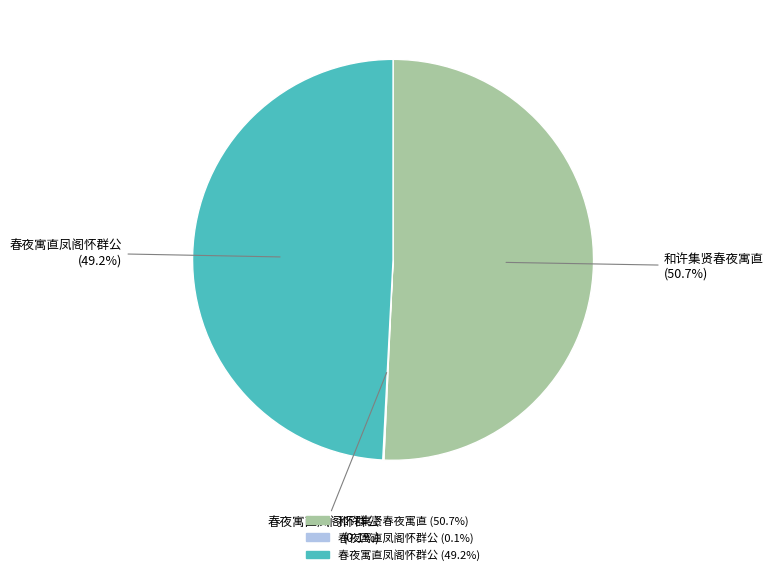

Does any single category account for the majority?

Yes